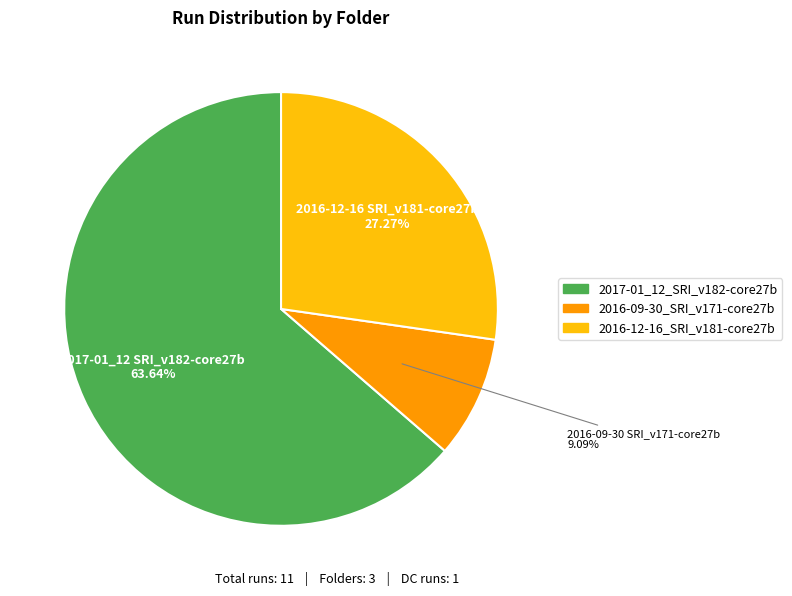

To the nearest percent, what is the average slice percentage?

33%